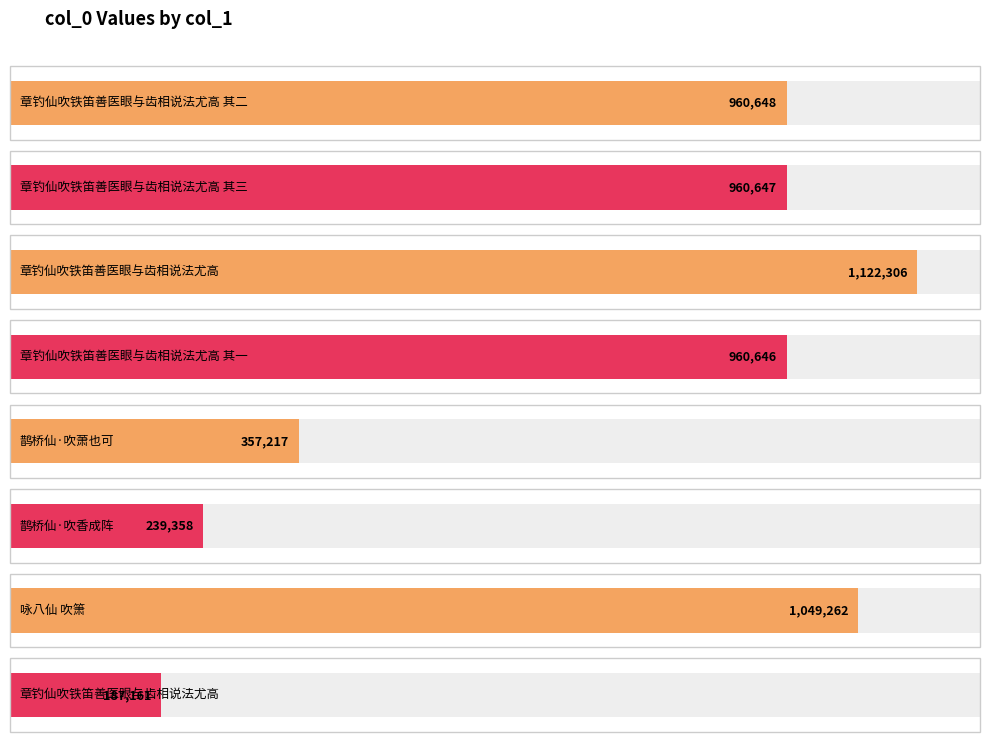

How many data points are less than 960647?

4